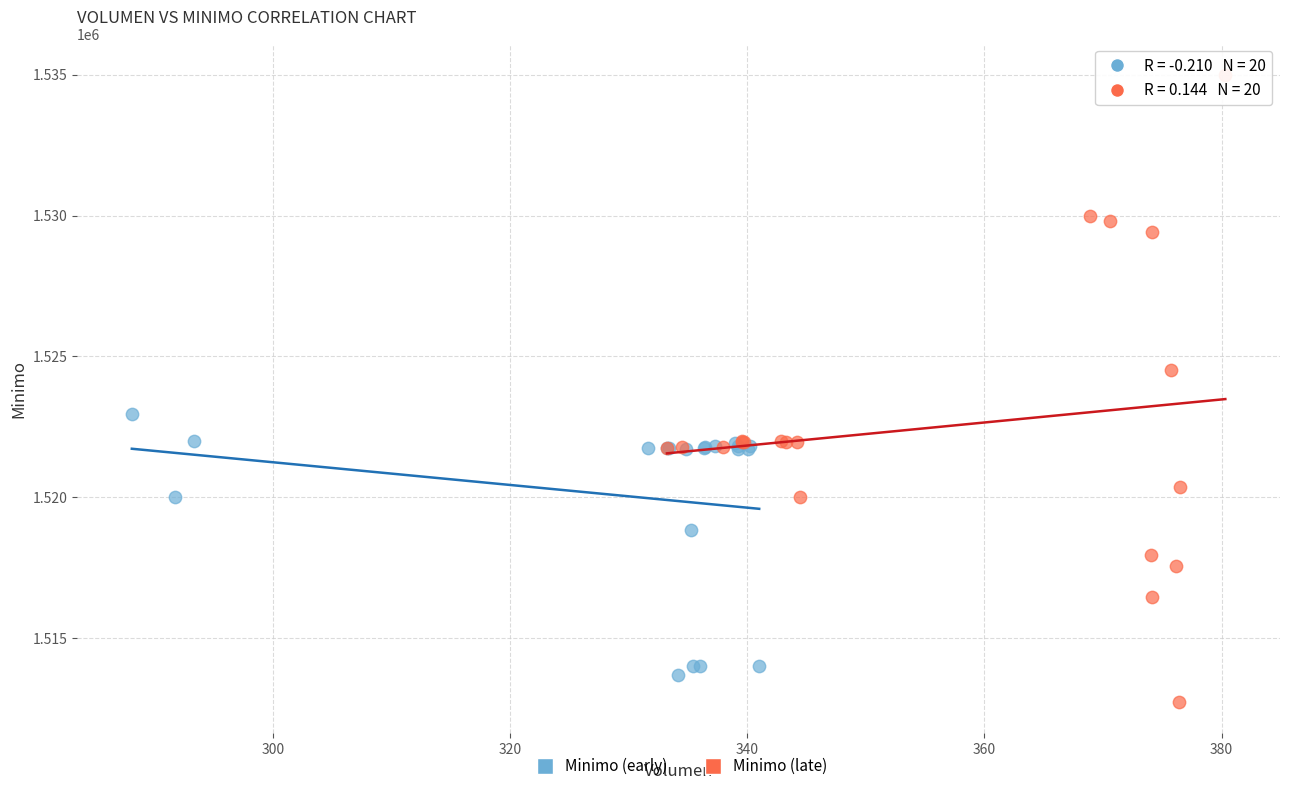

Which series has the largest Y range (max minus min)?

Minimo (late)